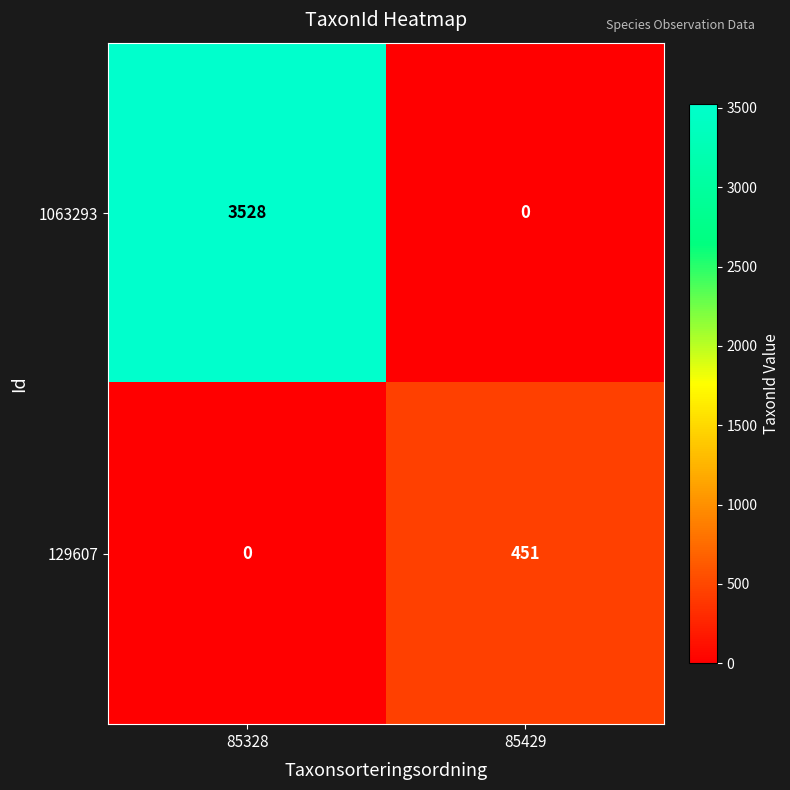

Reading left to right, what are all the values shown in this chart?

1063293: 85328=3528	85429=0
129607: 85328=0	85429=451